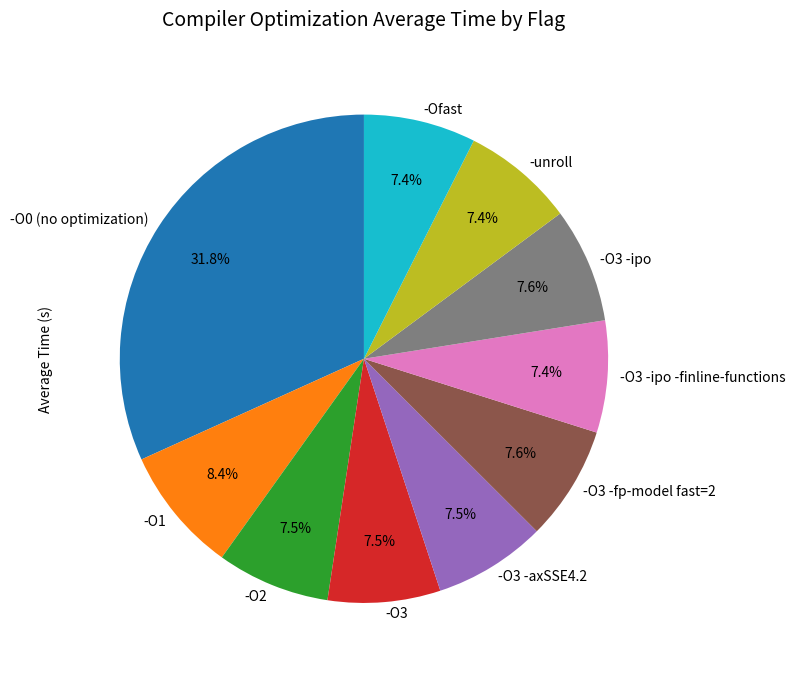

Is there any slice that represents more than half of the pie?

No